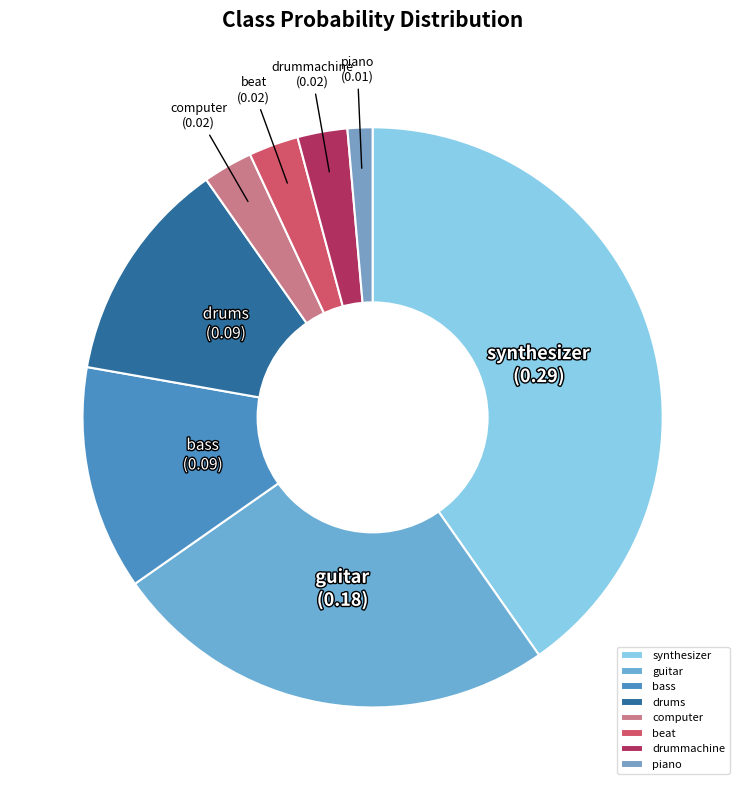

True or false: beat accounts for 3% of the total.

True